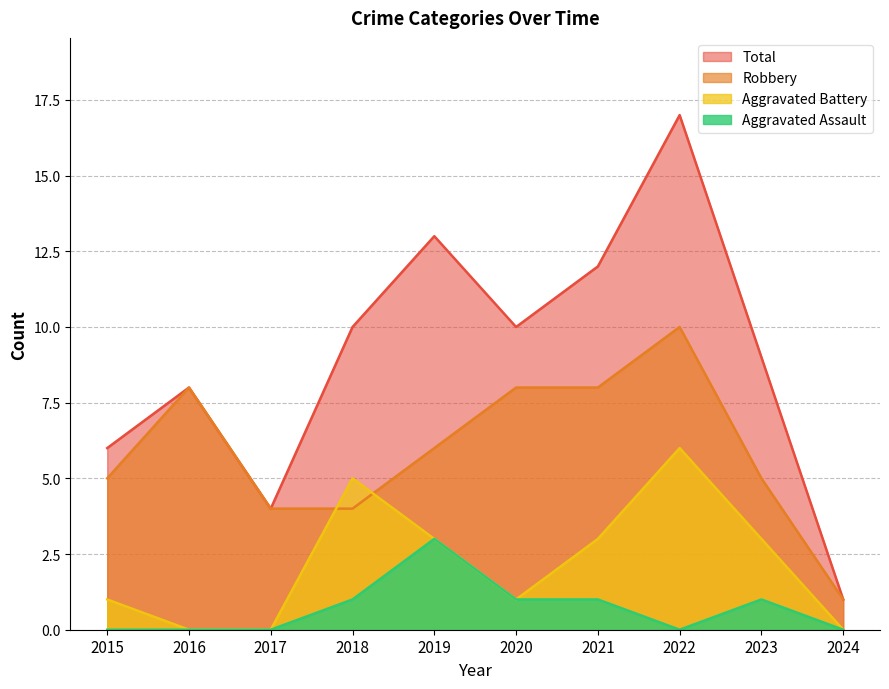

What is the average value of the Robbery series?

6